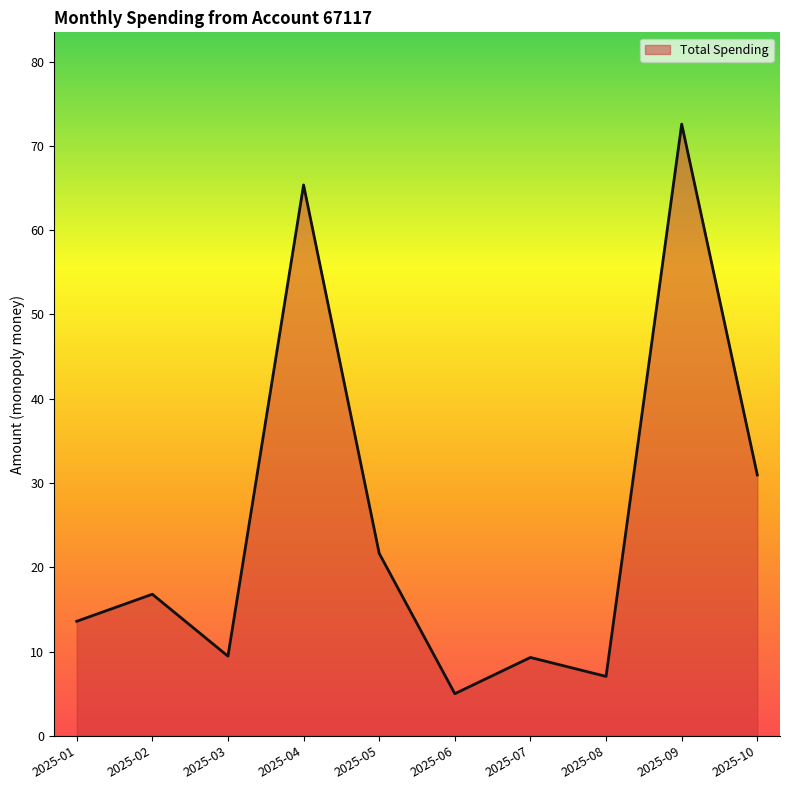

At which label is the value closest to 38?

2025-10